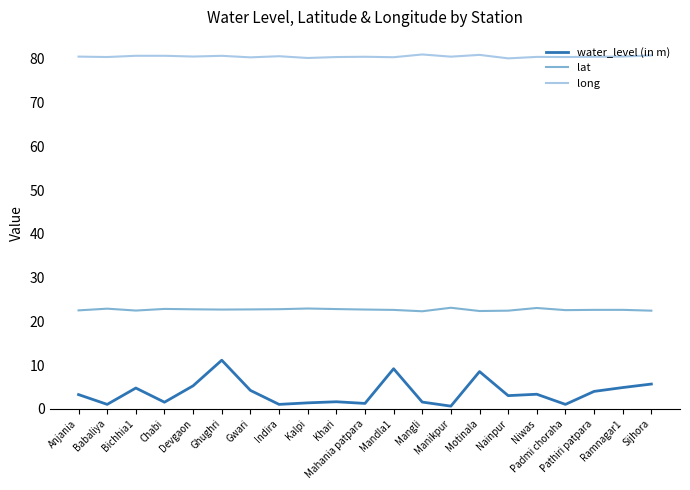

Does the chart have visible grid lines?

No